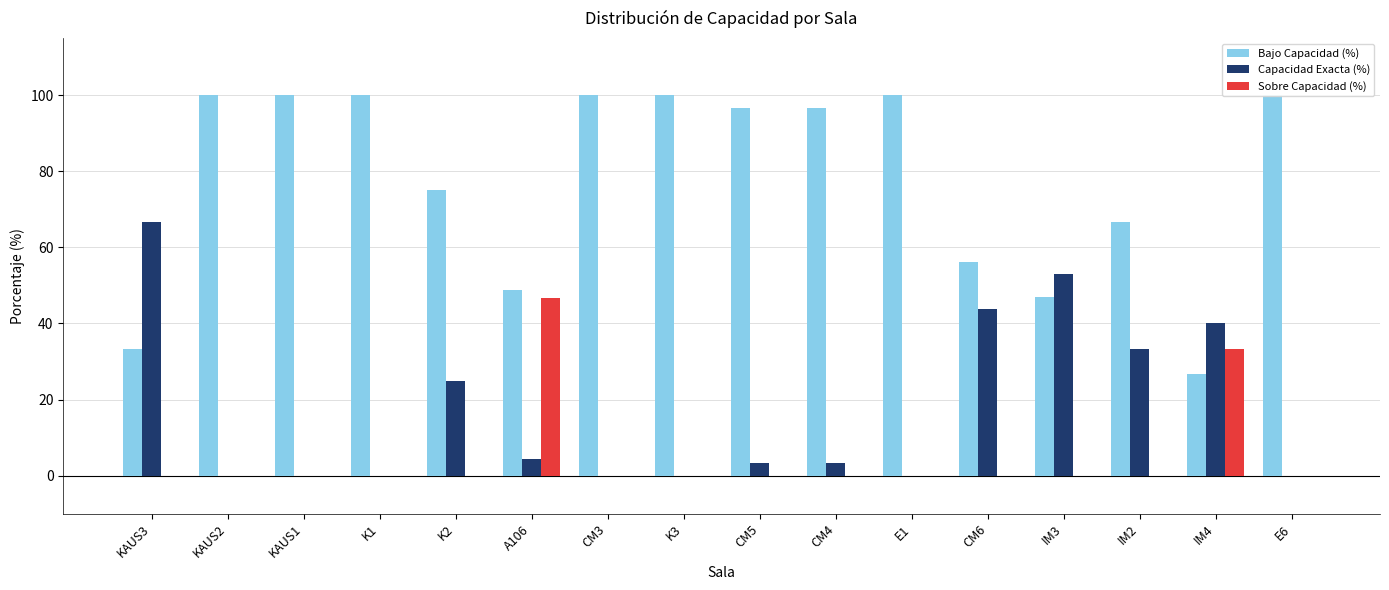

What is the label of the 12th bar from the right?

K2